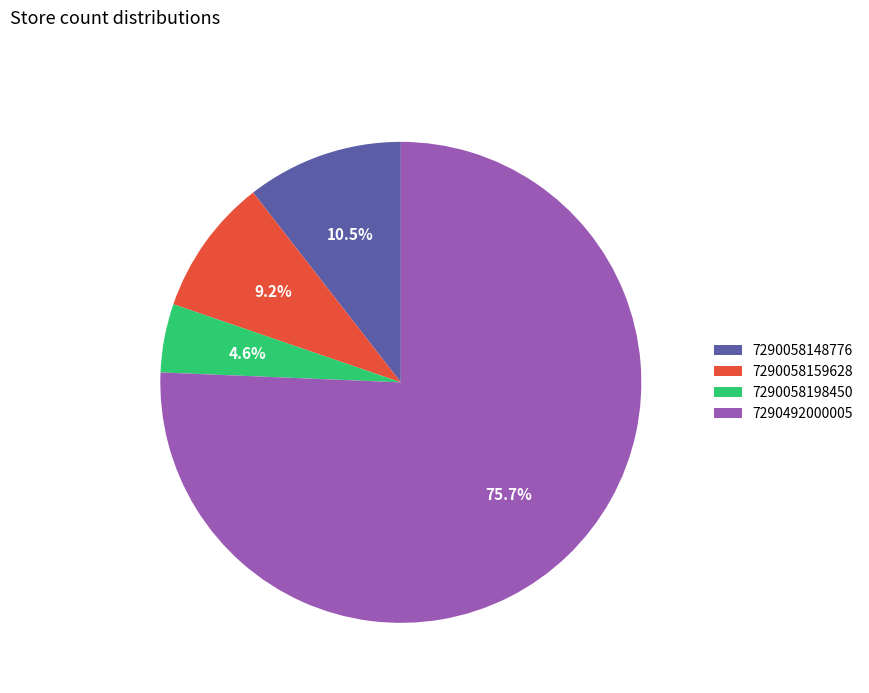

Combined, what portion of the pie is 7290492000005 and 7290058198450?

80.3%